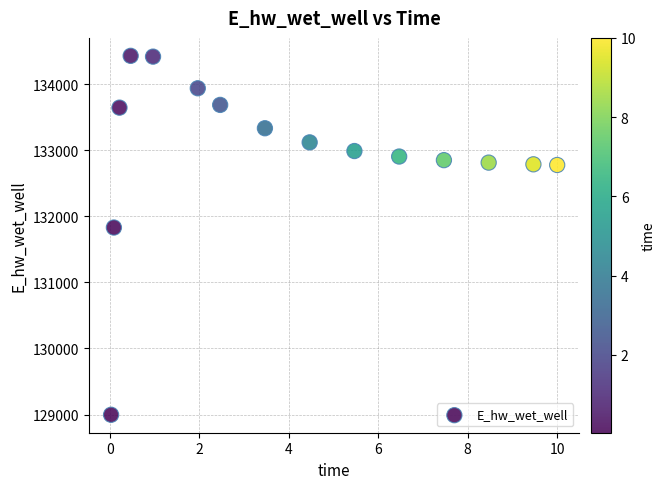

What is the range of Y values (max minus min)?

5433.3